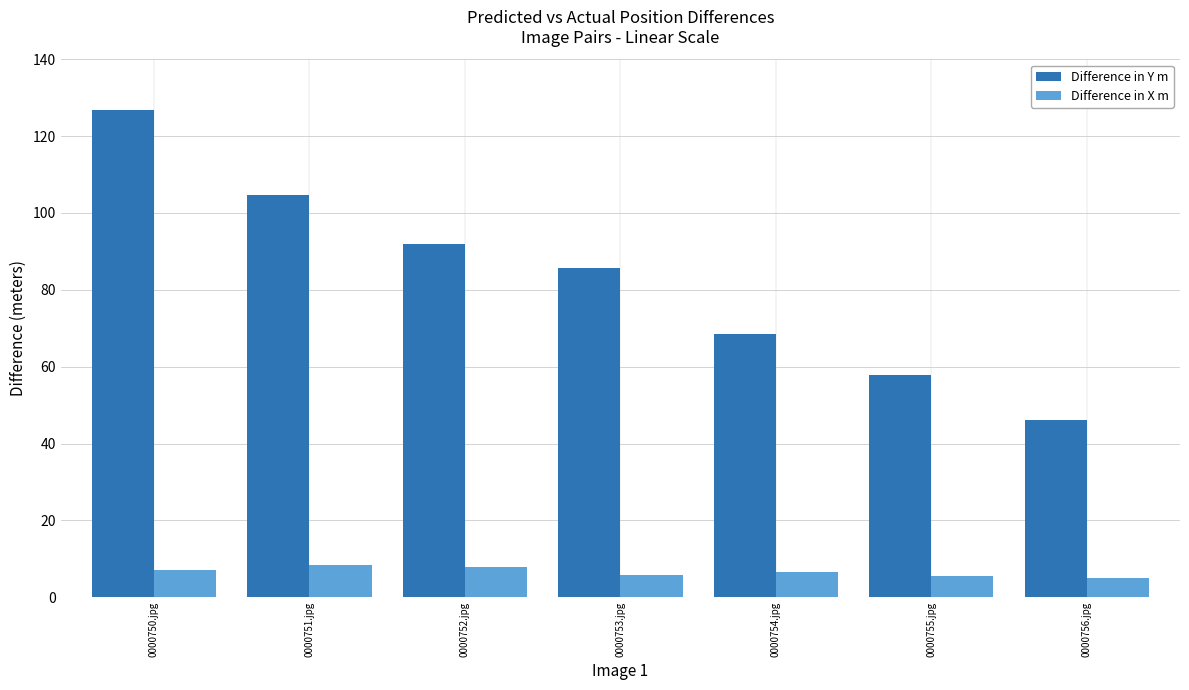

What is the highest value of the Difference in Y m series?

126.7